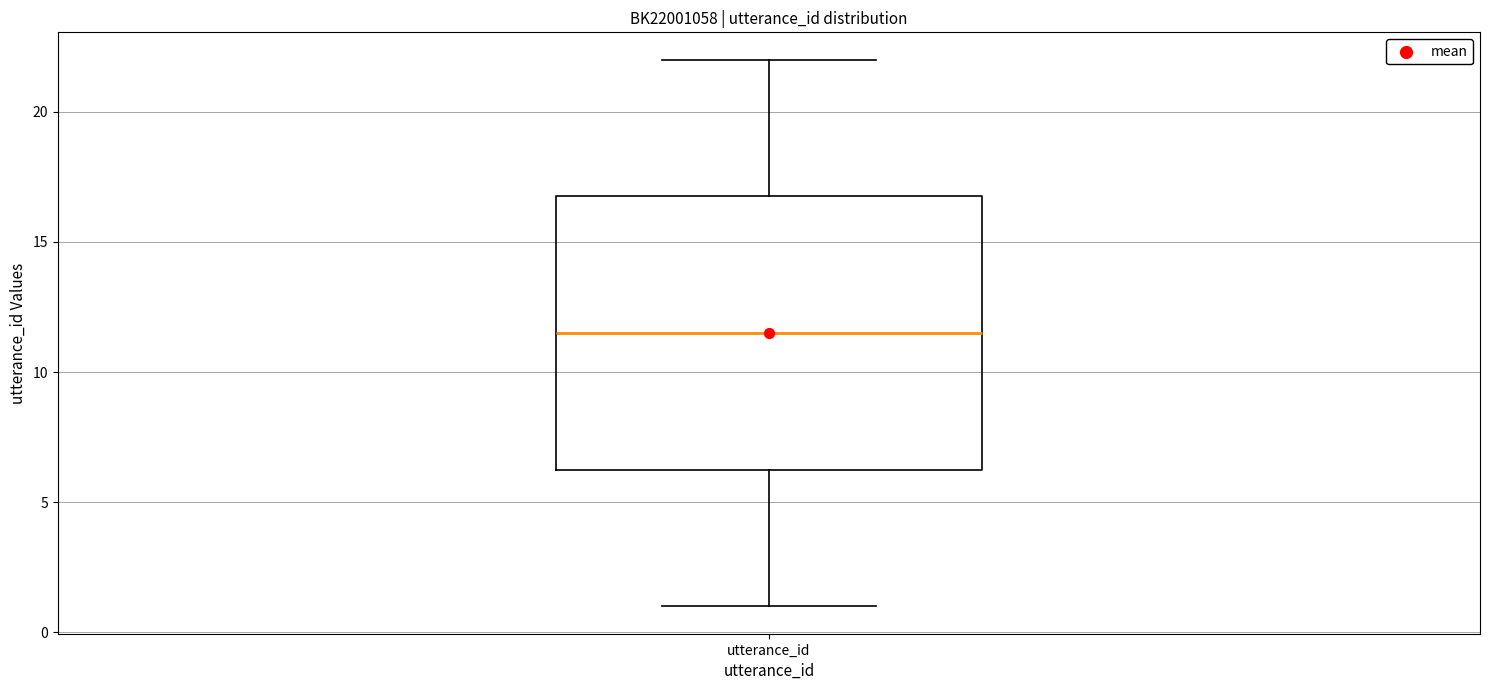

Transcribe this box plot: give where the median line is, the range the box spans, and where the two whiskers end, as read against the y-axis. The values are not printed on the chart, so give them approximately, as read against the axis.

median 11.5, box 6.5 to 17.0, whiskers 1.0 to 22.0